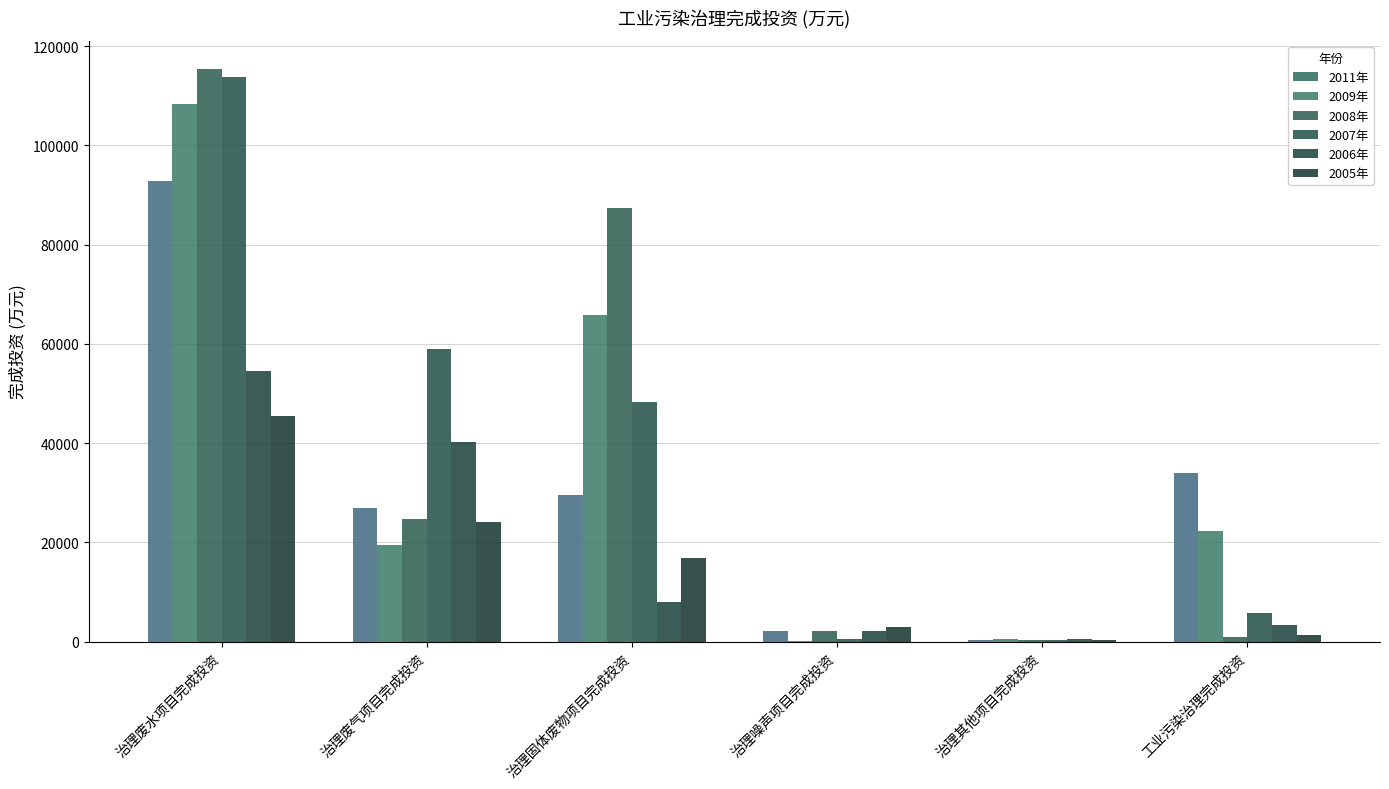

What is the difference between the maximum and minimum values in the 2006年 series?

54035